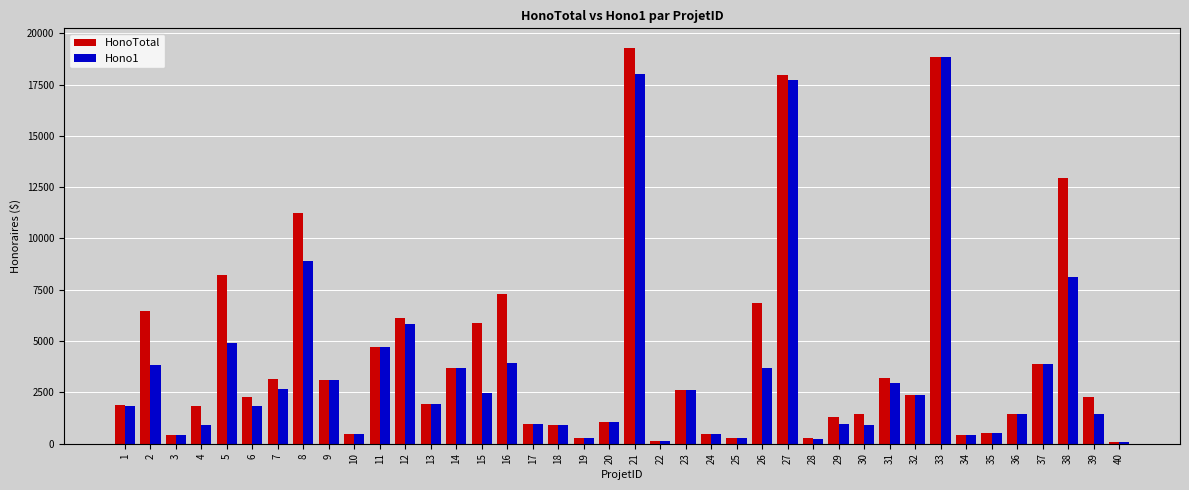

The value of HonoTotal at 20 is 1067.5. True or false?

True